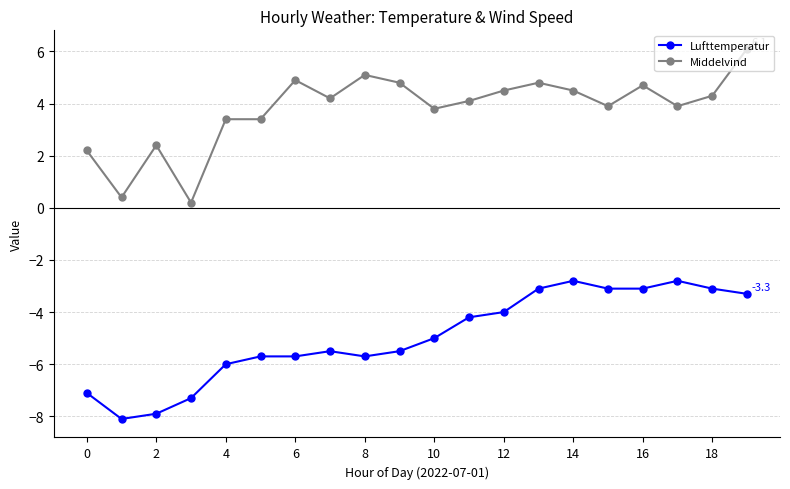

What is the highest value of the Lufttemperatur series?

-2.8